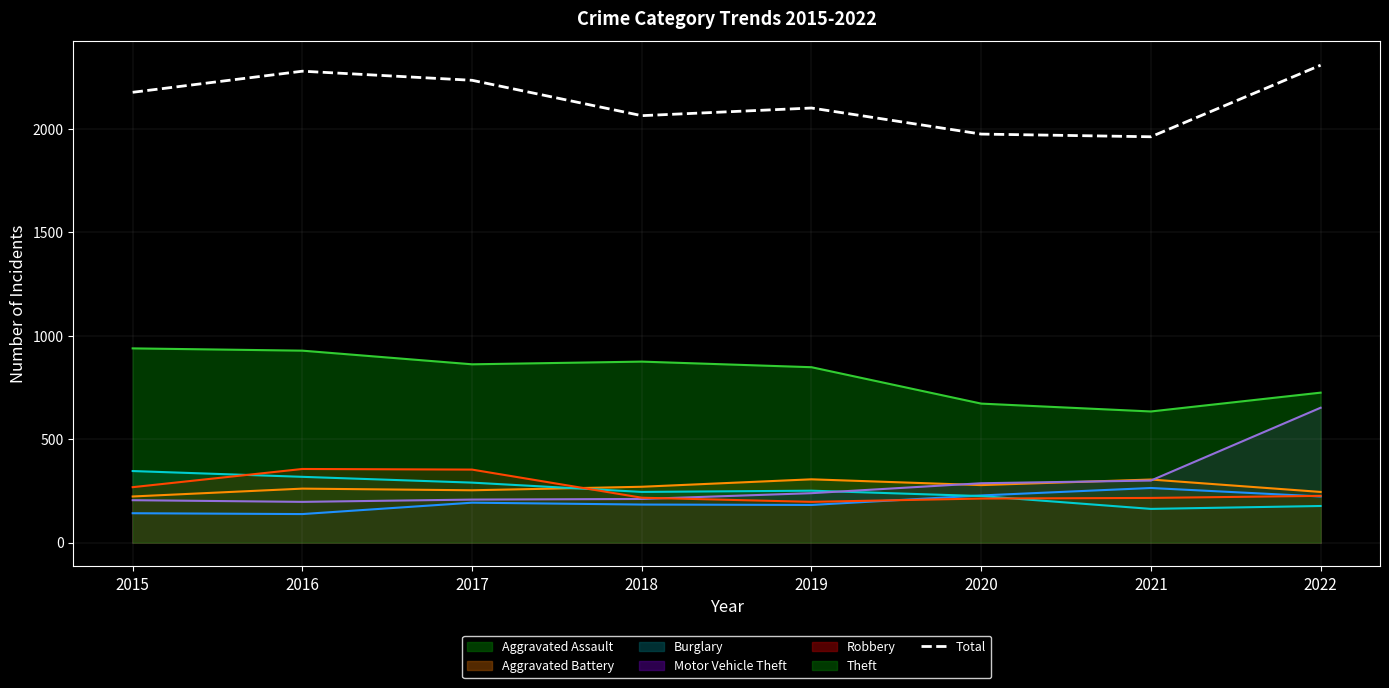

What is the value of the 4th point from the left?

2064